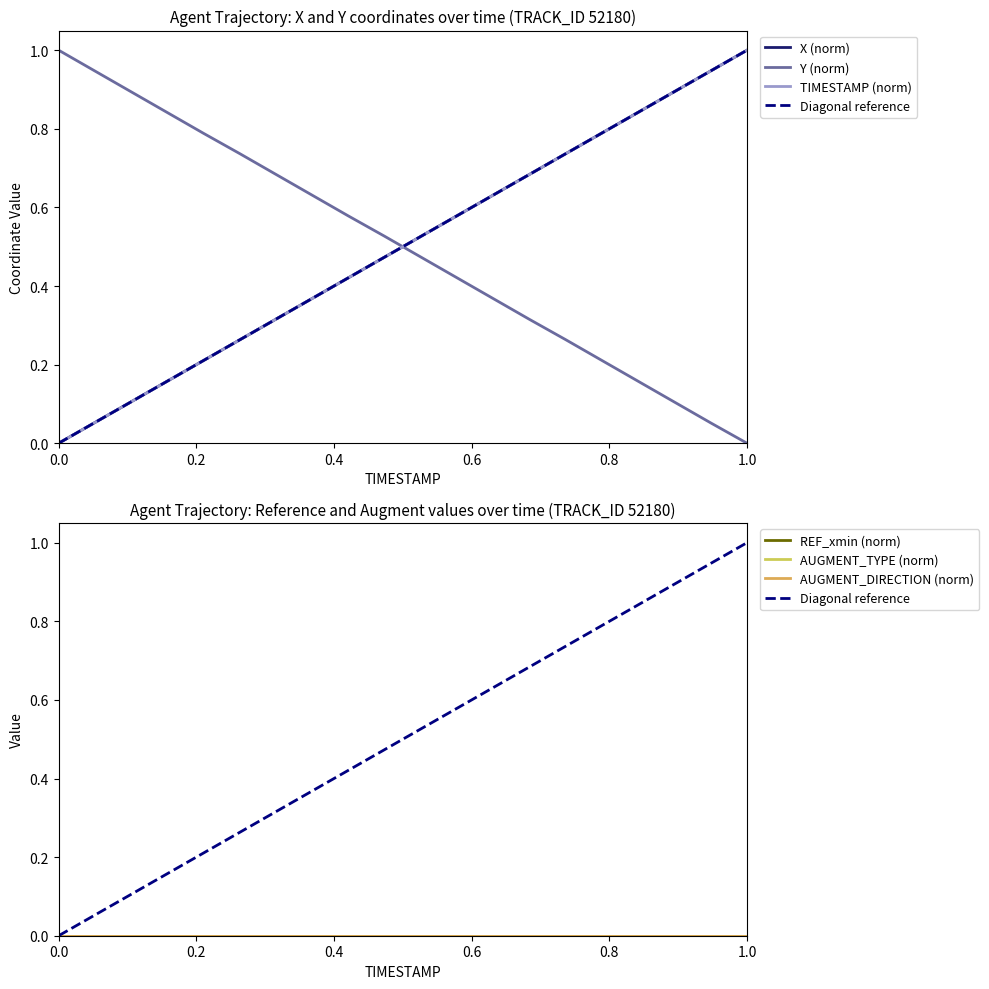

What is the highest value of the TIMESTAMP (norm) series?

1.0